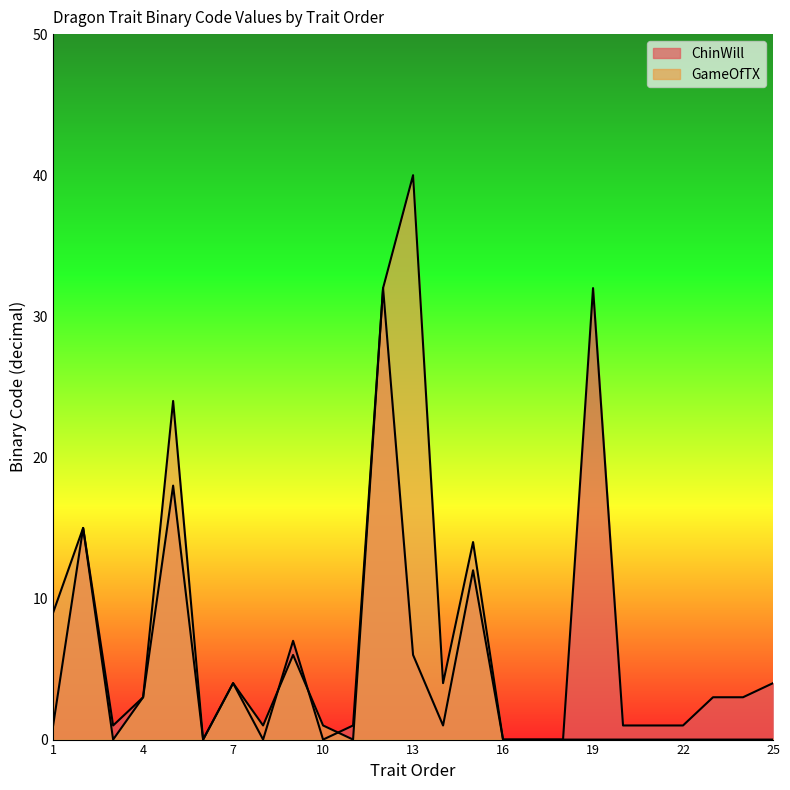

Which has a higher value, 9 or 13?

9